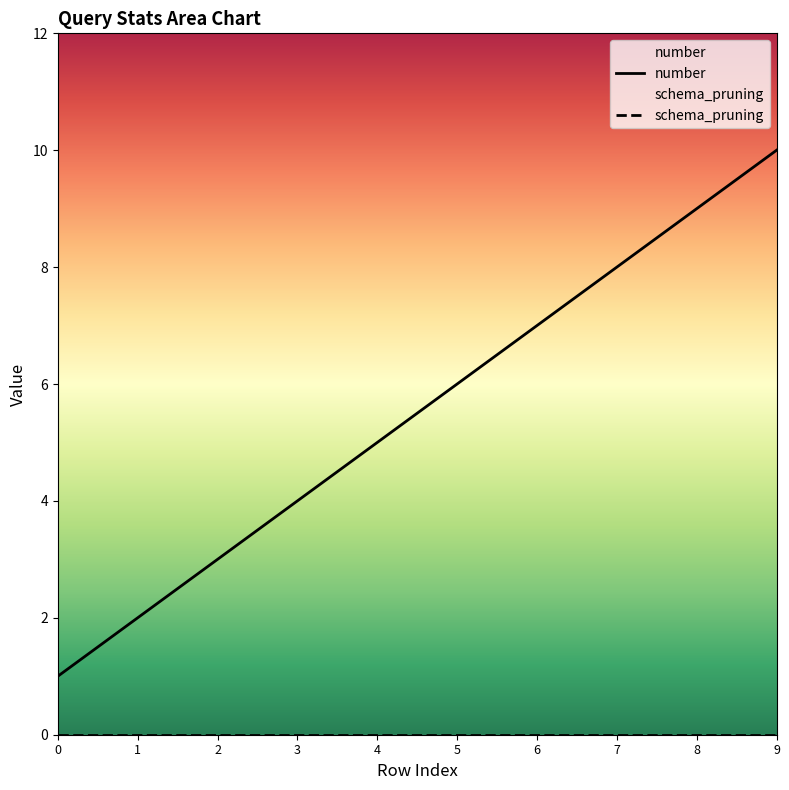

How many categories are shown in the chart?

10